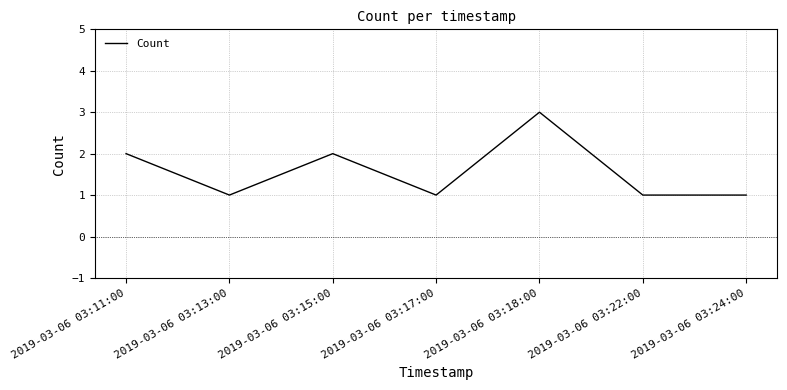

Approximately how many times larger is the value at 2019-03-06 03:15:00 compared to 2019-03-06 03:24:00?

2.0